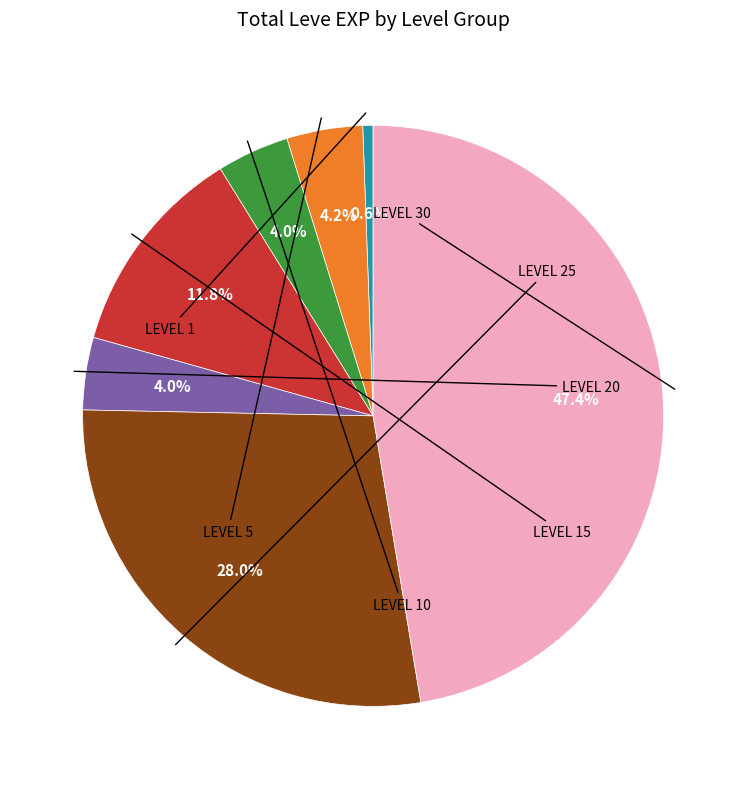

Is there any slice that represents more than half of the pie?

No